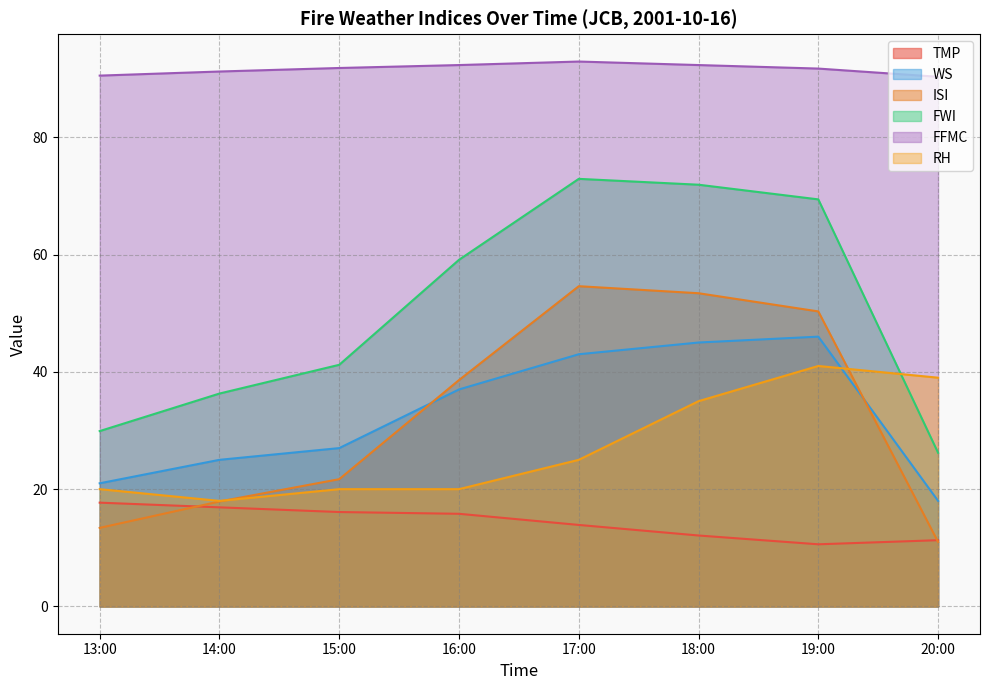

What is the average value of the WS series?

32.8